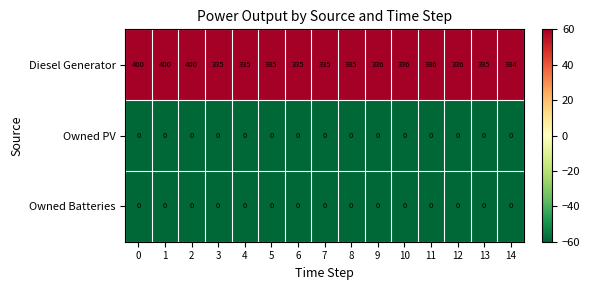

Count the number of data series in this chart.

3